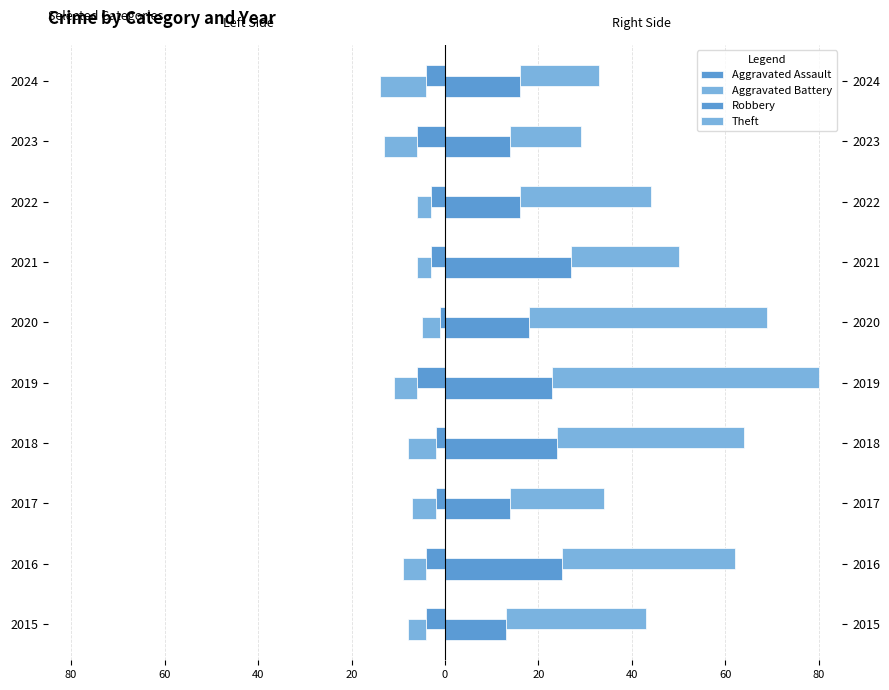

What are all the series names shown in the legend?

Aggravated Assault, Aggravated Battery, Robbery, Theft